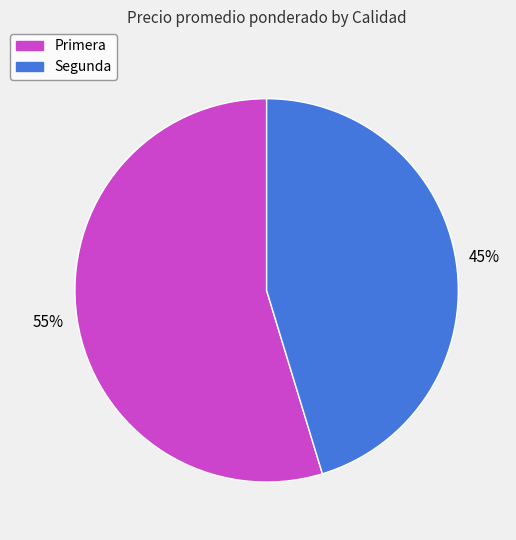

Between Primera and Segunda, which is larger?

Primera